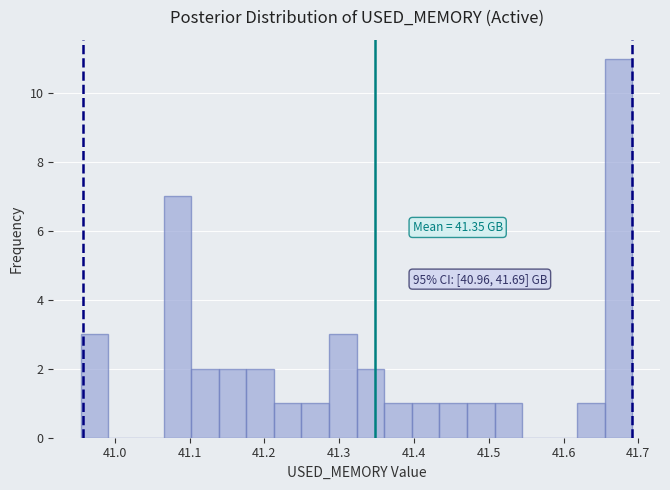

Around what value on the x-axis is the tallest bar? Give the approximate position of its centre, as read against the axis.

41.67